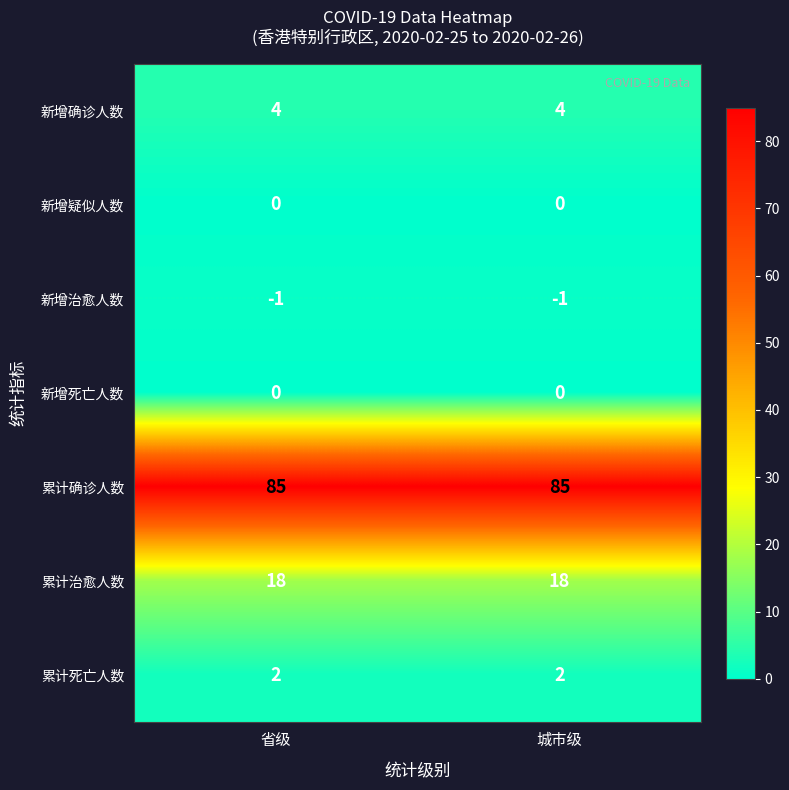

What is the maximum value shown in the chart?

85